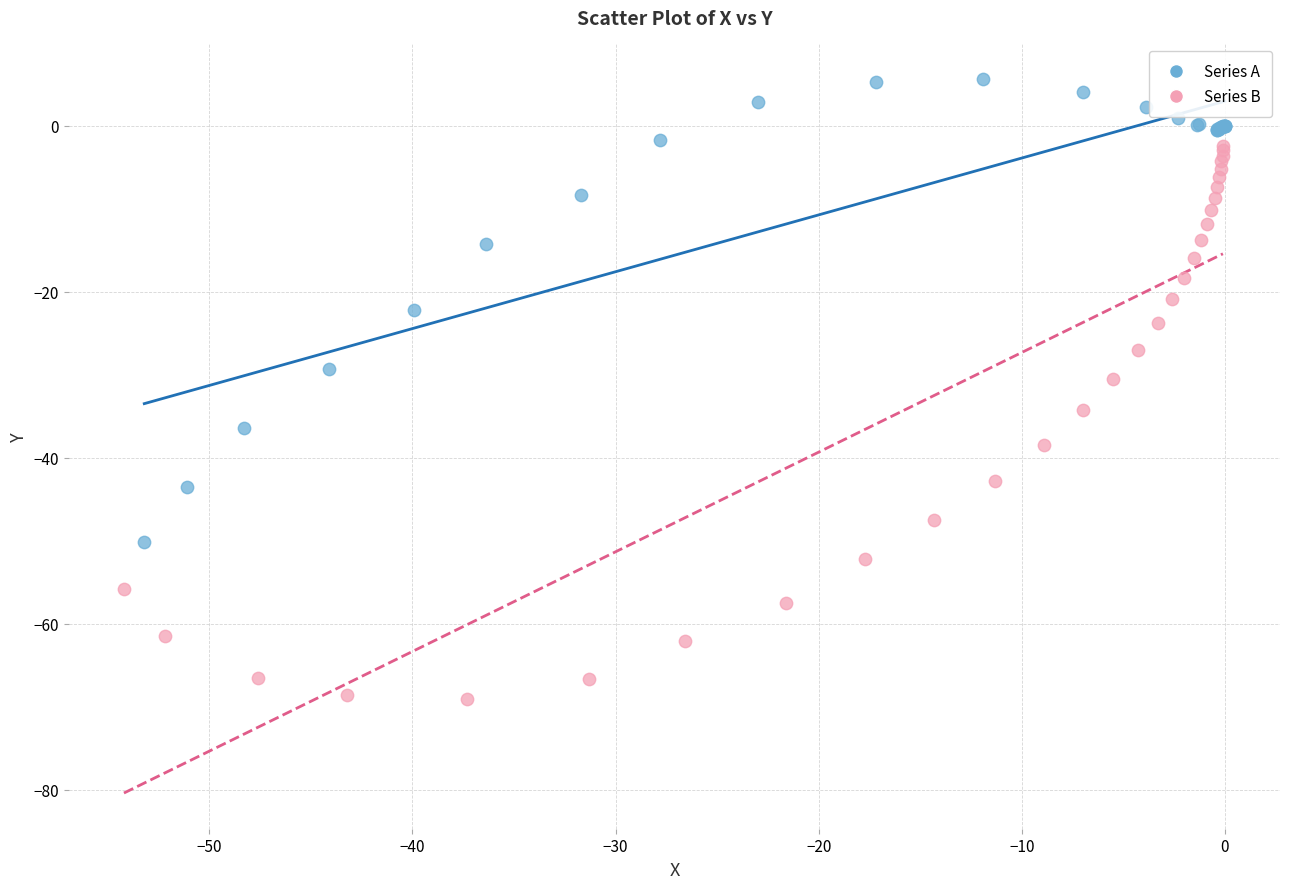

Which series has the widest spread of Y values?

Series B